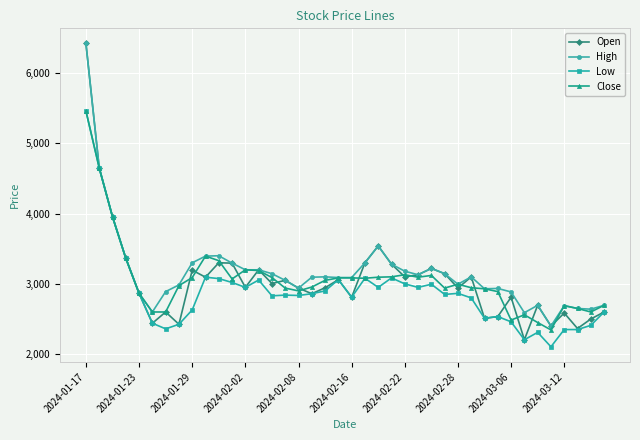

Which series has the largest total across all categories?

High